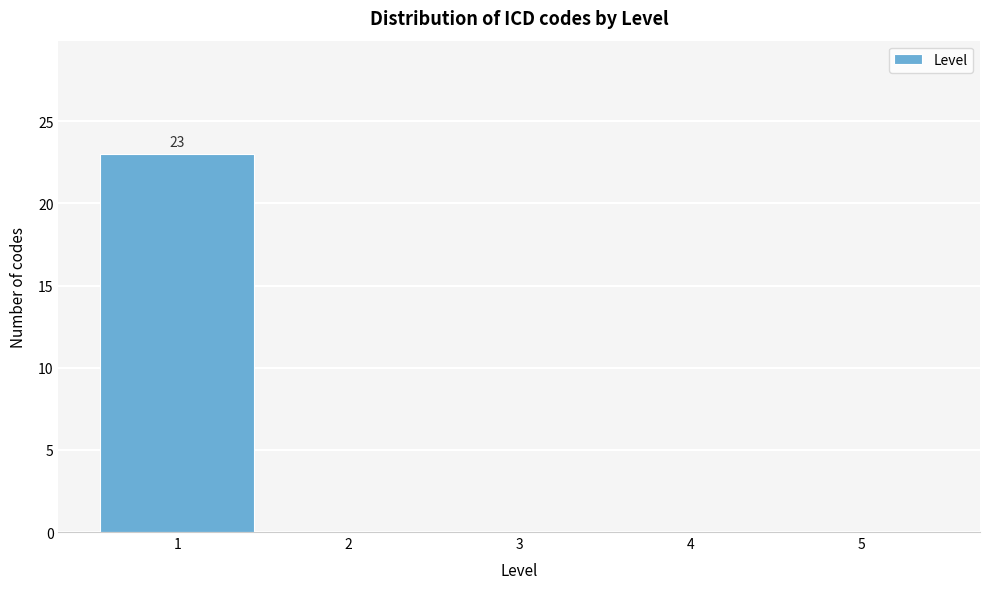

Which range on the x-axis has the tallest bar?

0.5 to 1.5